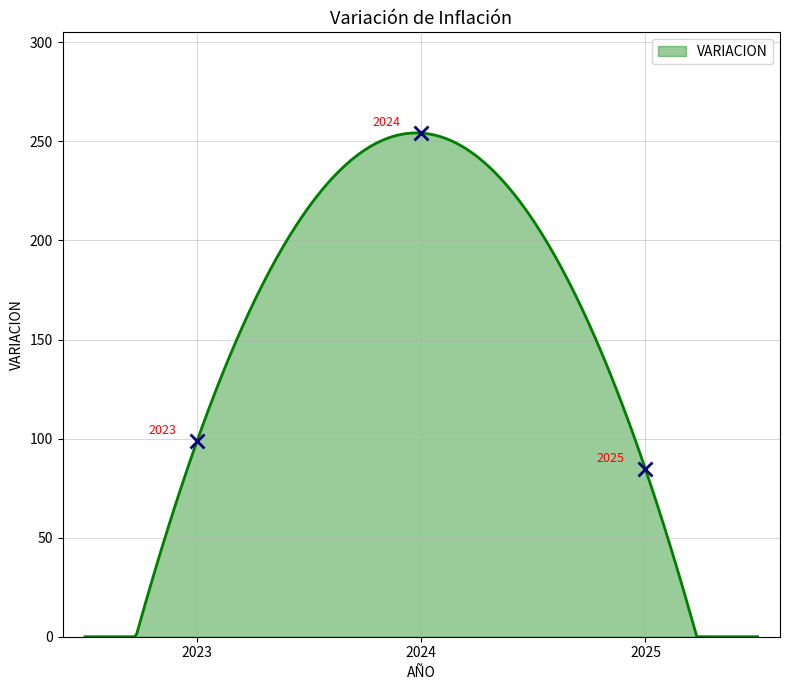

What is the difference between the maximum and minimum values?

254.3